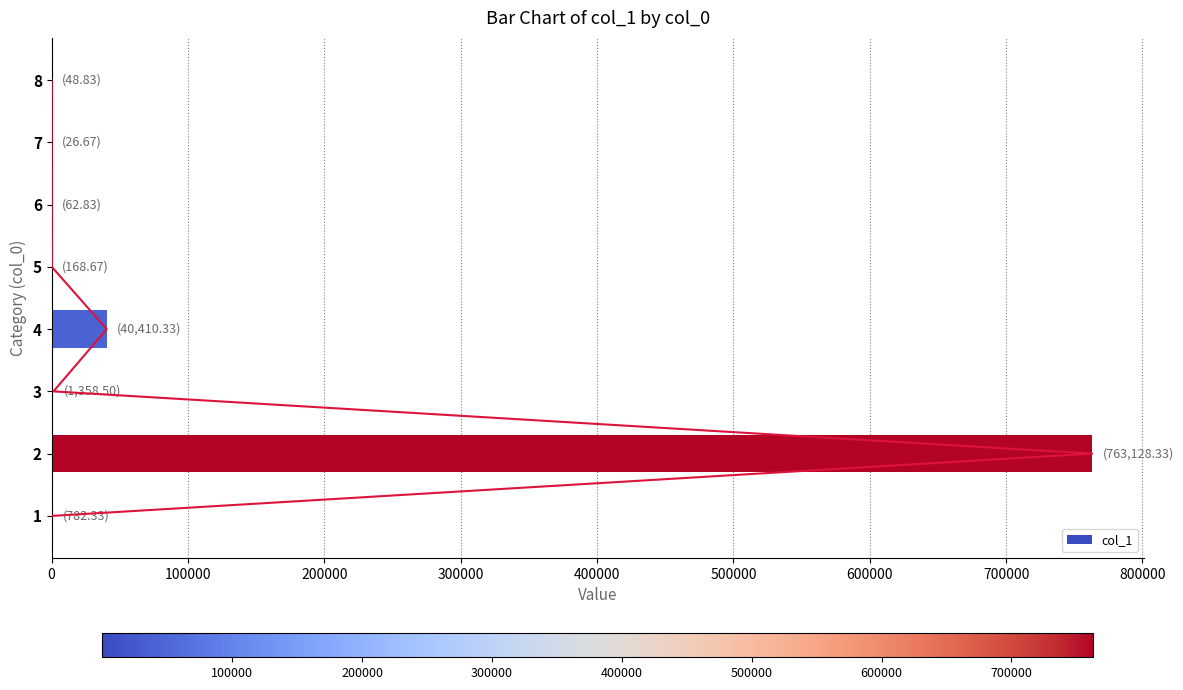

What is the average value?

100748.3